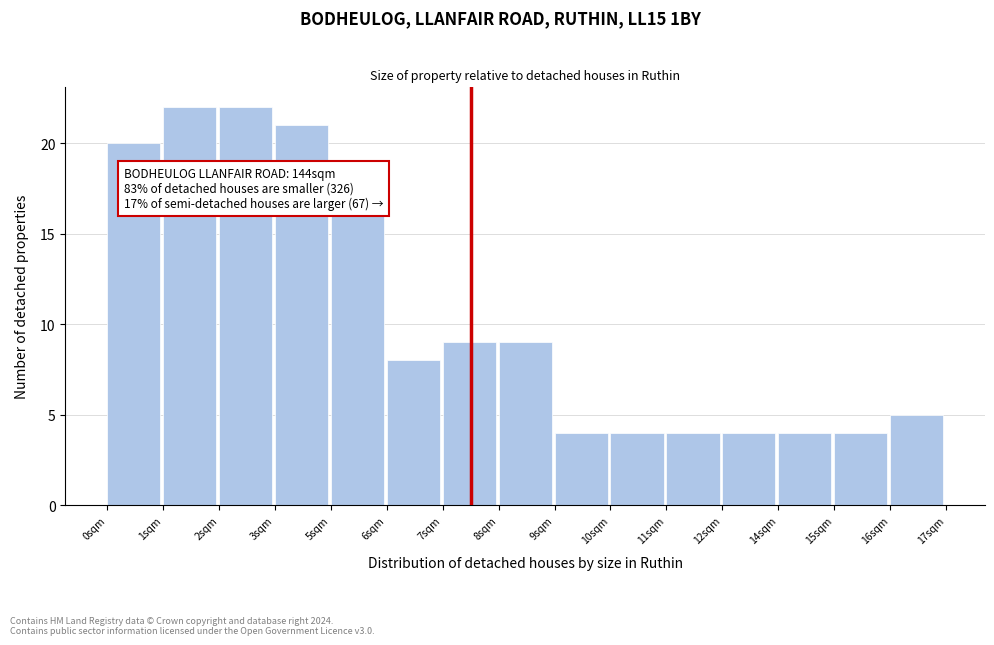

Reading left to right, transcribe all the data shown in this chart.

0sqm=20	1sqm=22	2sqm=22	3sqm=21	5sqm=16	6sqm=8	7sqm=9	8sqm=9	9sqm=4	10sqm=4	11sqm=4	12sqm=4	14sqm=4	15sqm=4	16sqm=5